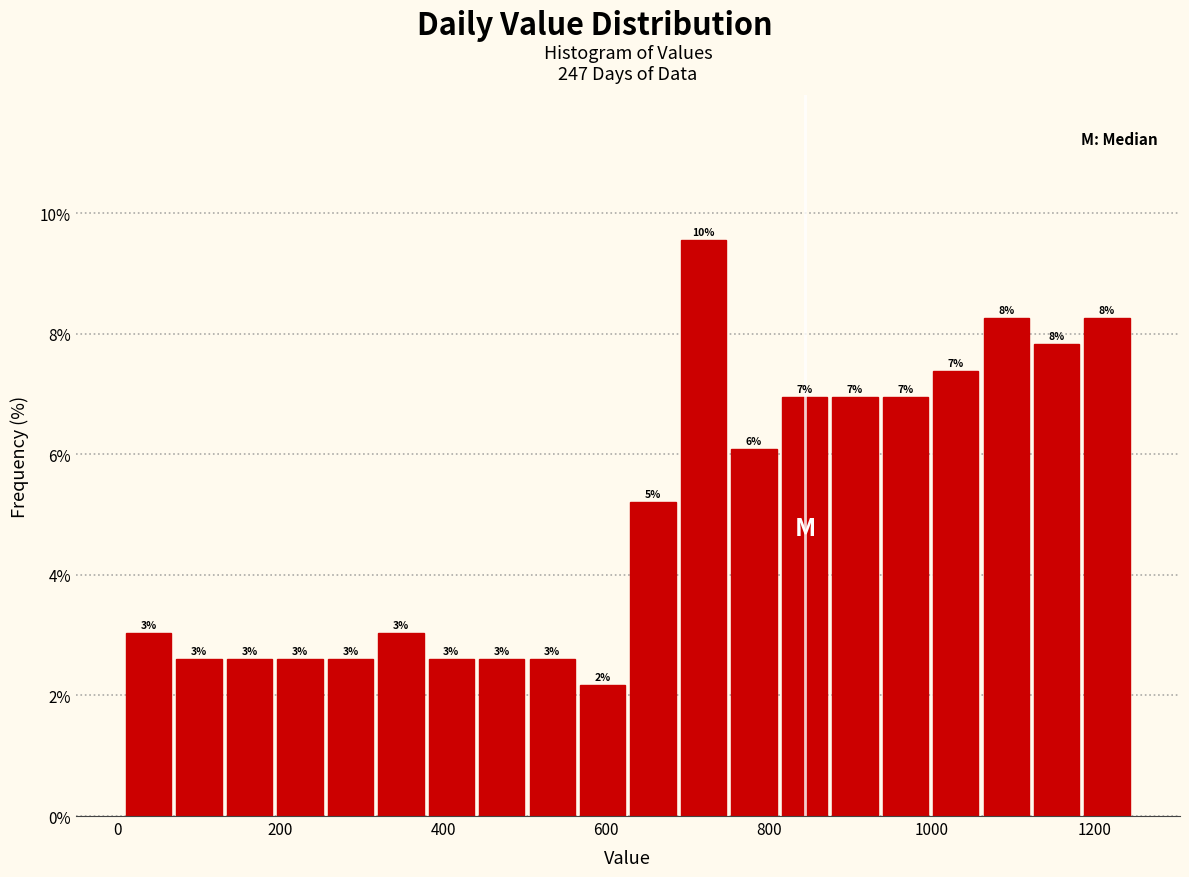

Around what value on the x-axis is the tallest bar? Give the approximate position of its centre, as read against the axis.

720